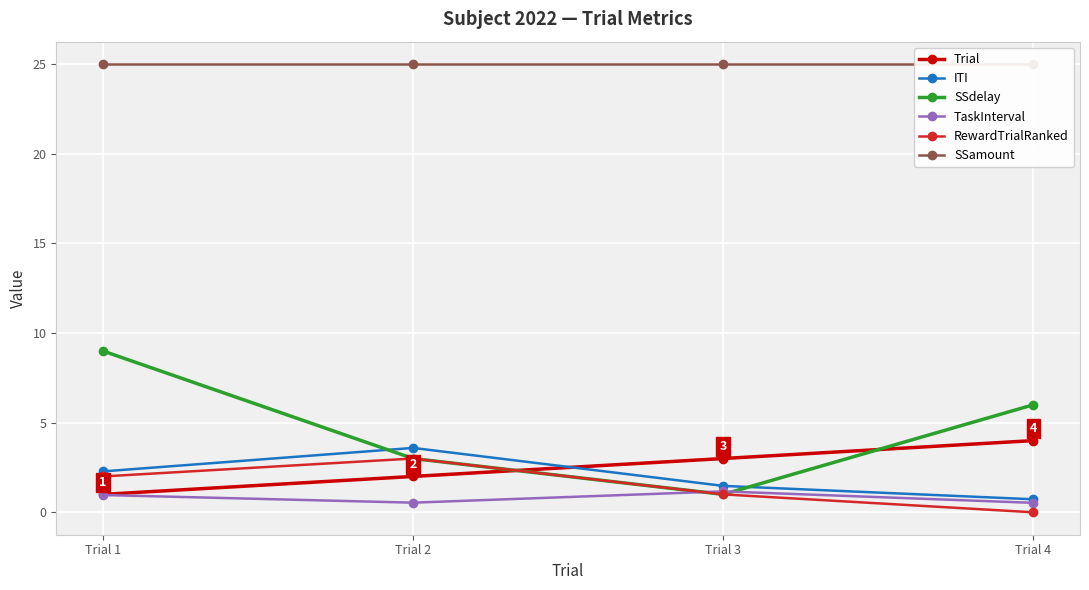

What is the total value across all series at Trial 1?

40.2